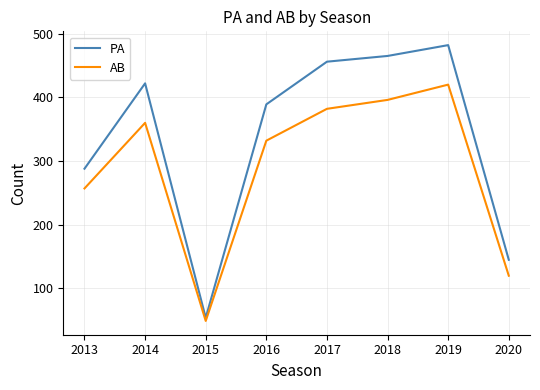

What is the greatest value displayed?

482